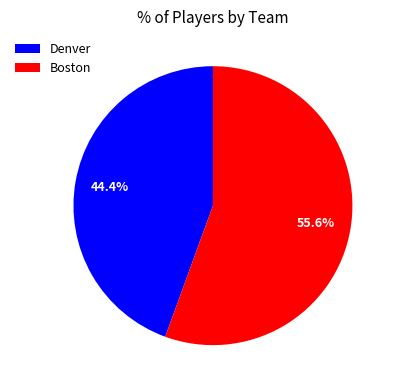

What percentage is the Boston slice, to the nearest percent?

56%